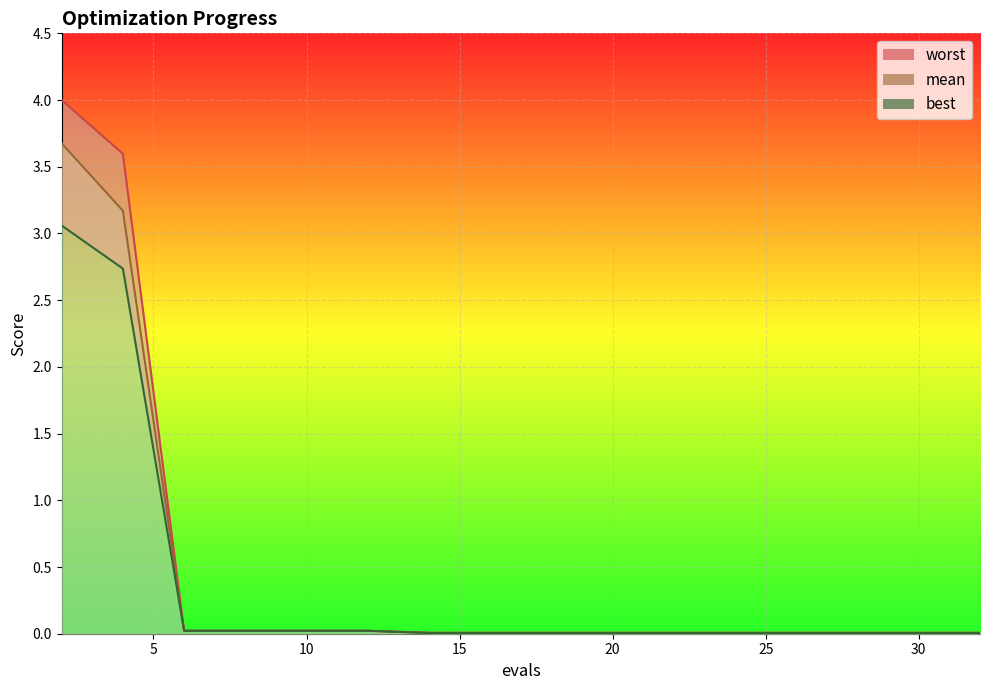

Between 2 and 20, which series saw the biggest shift?

worst